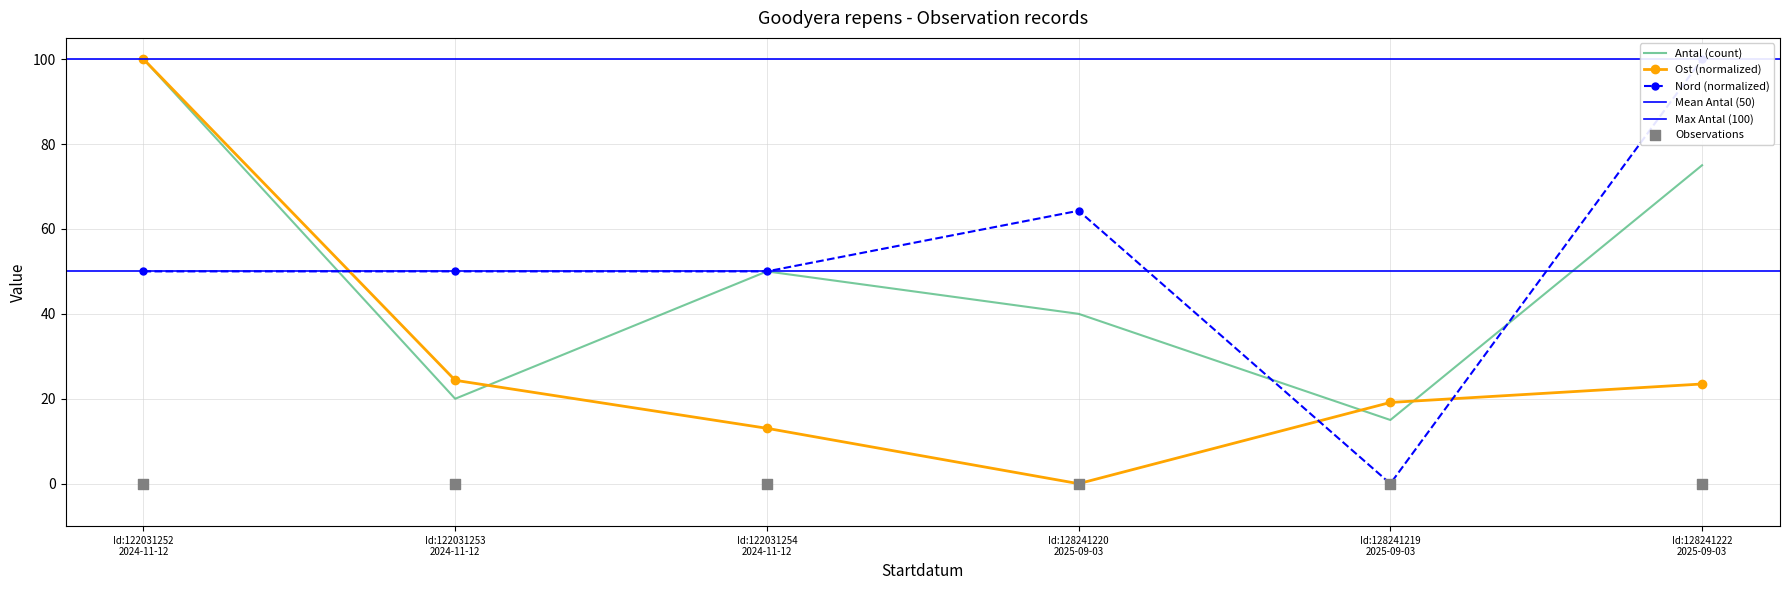

What is the total value across all series at 2025-09-03?

104.3